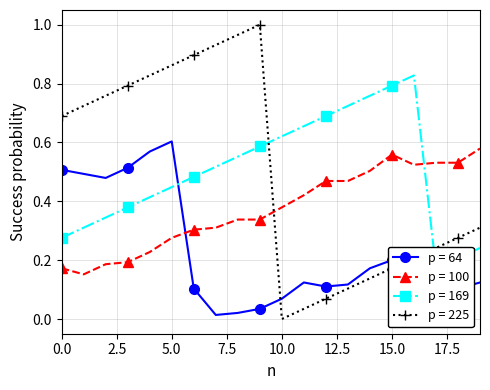

At 0, list the series in order from smallest to largest.

p = 100, p = 169, p = 64, p = 225